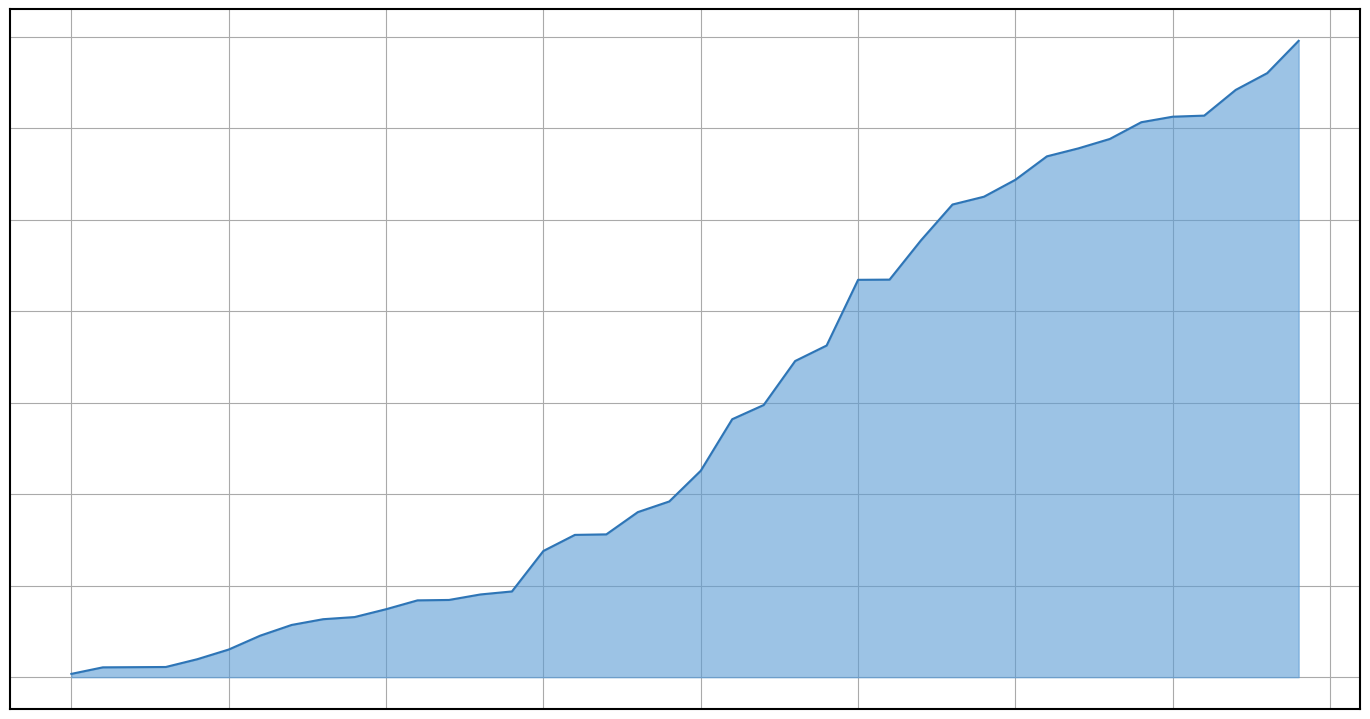

What is the value of the 35th point from the left?

6063.6